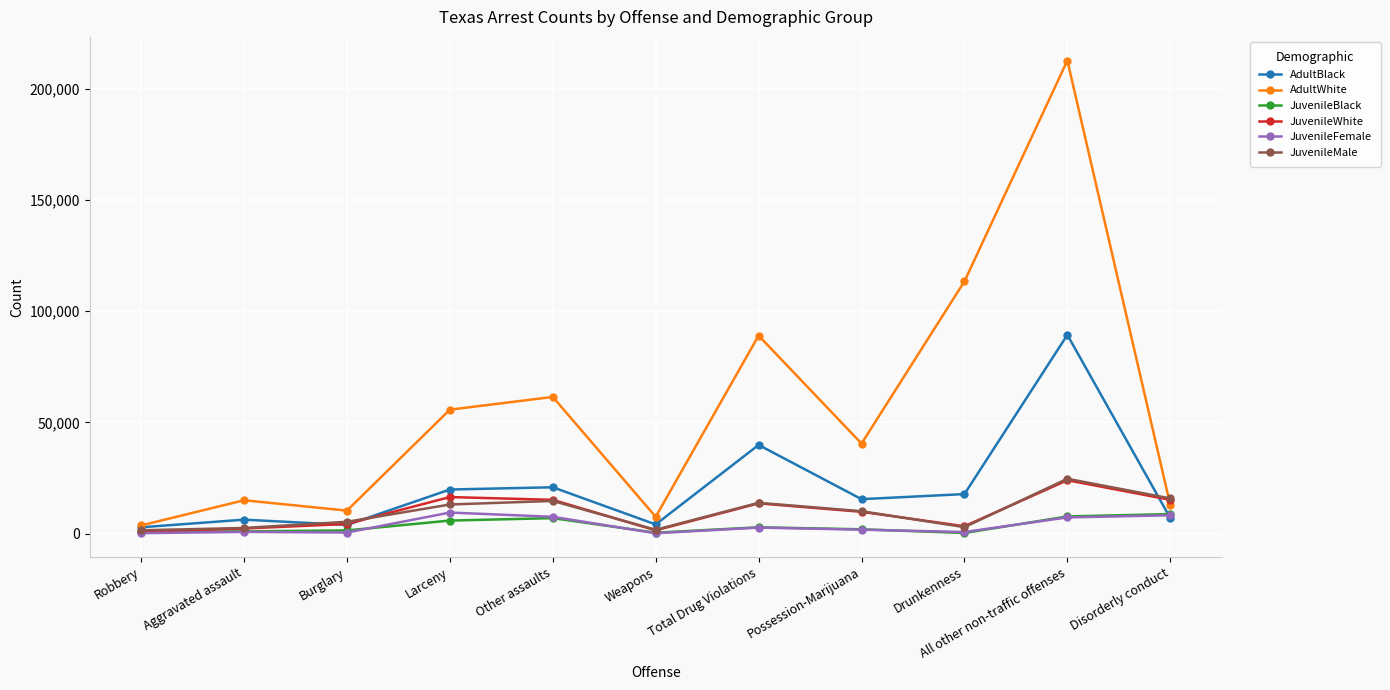

What is the label of the 8th point from the left?

Possession-Marijuana